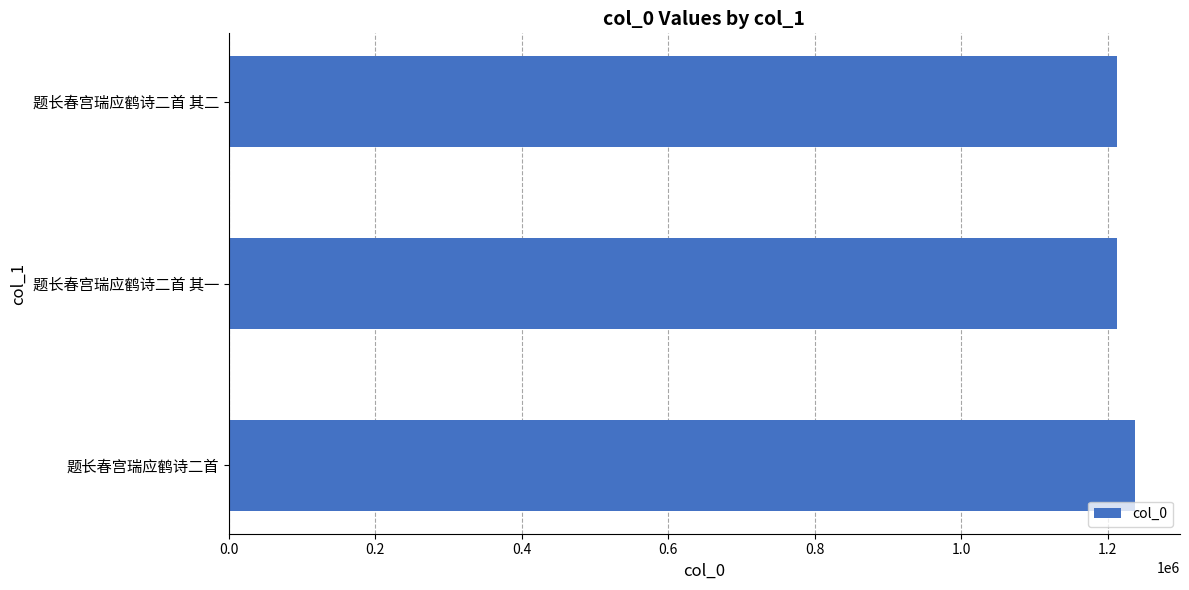

What is the average value?

1220553